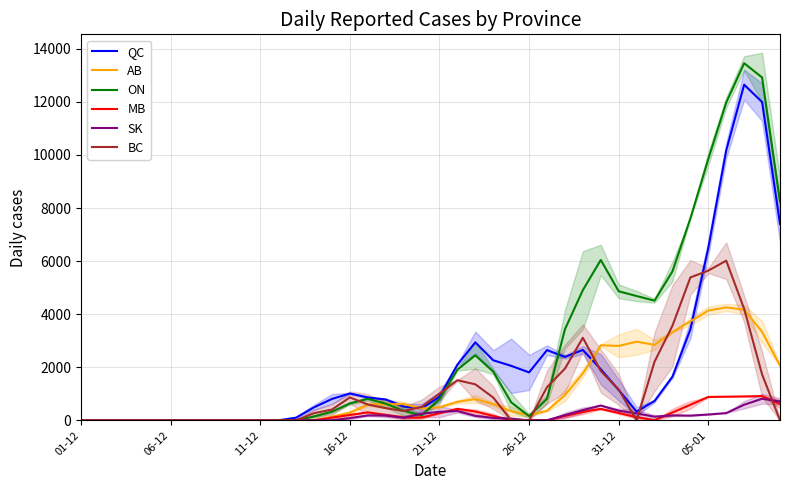

True or false: BC and ON intersect in this chart.

True